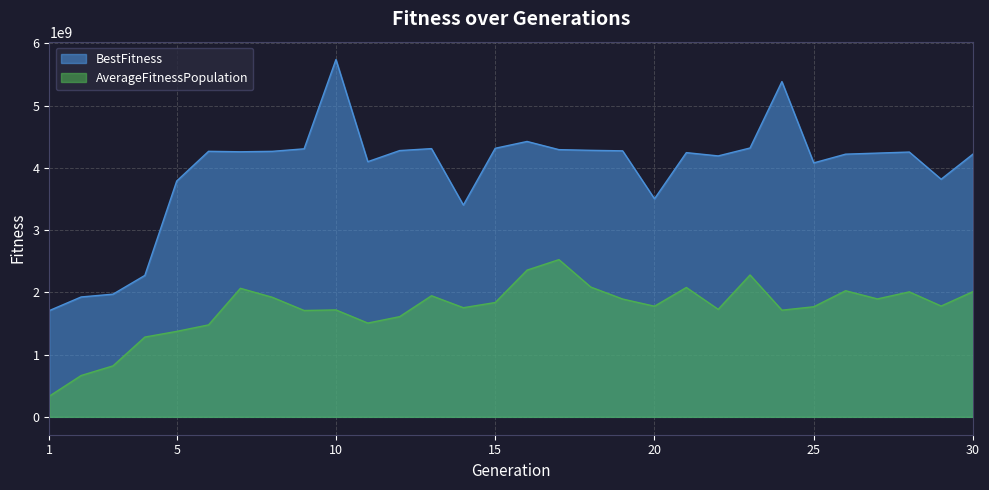

What is the average value of the AverageFitnessPopulation series?

1732031667.9